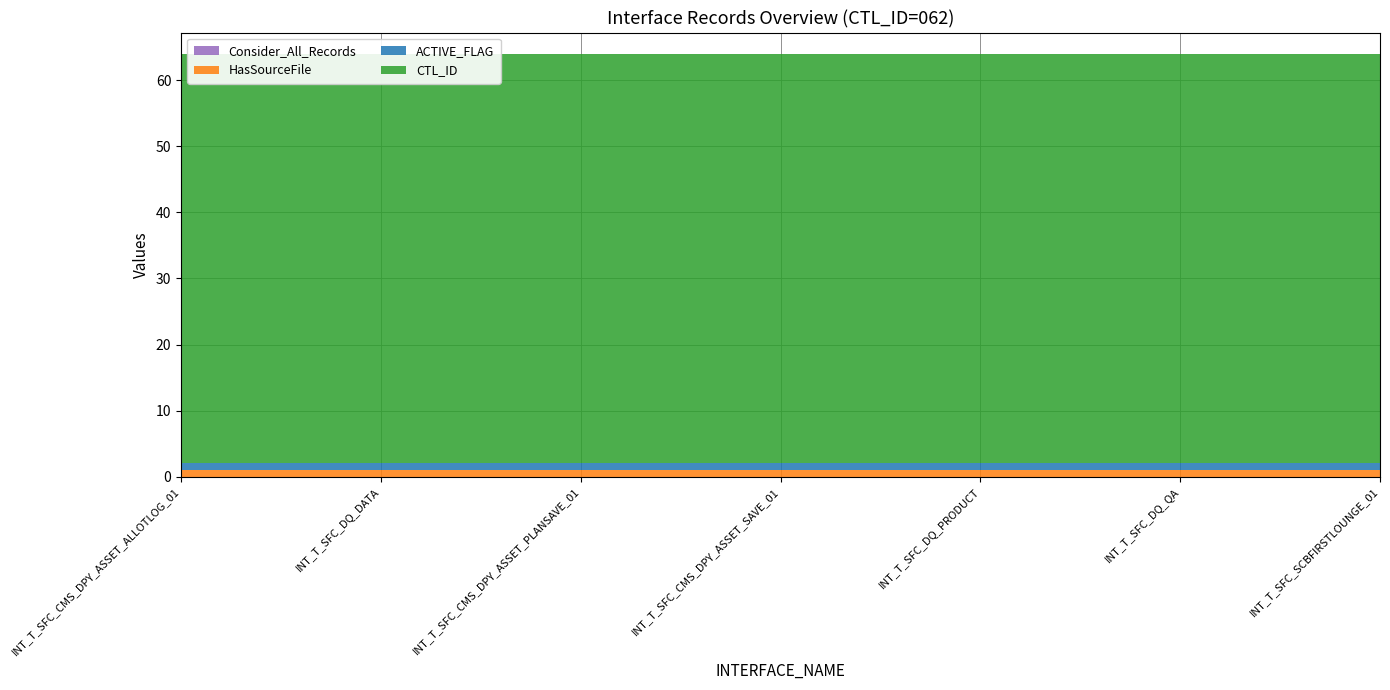

Reading left to right, what are all the values shown in this chart?

Consider_All_Records: INT_T_SFC_CMS_DPY_ASSET_ALLOTLOG_01=0	INT_T_SFC_DQ_DATA=0	INT_T_SFC_CMS_DPY_ASSET_PLANSAVE_01=0	INT_T_SFC_CMS_DPY_ASSET_SAVE_01=0	INT_T_SFC_DQ_PRODUCT=0	INT_T_SFC_DQ_QA=0	INT_T_SFC_SCBFIRSTLOUNGE_01=0
HasSourceFile: INT_T_SFC_CMS_DPY_ASSET_ALLOTLOG_01=1	INT_T_SFC_DQ_DATA=1	INT_T_SFC_CMS_DPY_ASSET_PLANSAVE_01=1	INT_T_SFC_CMS_DPY_ASSET_SAVE_01=1	INT_T_SFC_DQ_PRODUCT=1	INT_T_SFC_DQ_QA=1	INT_T_SFC_SCBFIRSTLOUNGE_01=1
ACTIVE_FLAG: INT_T_SFC_CMS_DPY_ASSET_ALLOTLOG_01=1	INT_T_SFC_DQ_DATA=1	INT_T_SFC_CMS_DPY_ASSET_PLANSAVE_01=1	INT_T_SFC_CMS_DPY_ASSET_SAVE_01=1	INT_T_SFC_DQ_PRODUCT=1	INT_T_SFC_DQ_QA=1	INT_T_SFC_SCBFIRSTLOUNGE_01=1
CTL_ID: INT_T_SFC_CMS_DPY_ASSET_ALLOTLOG_01=62	INT_T_SFC_DQ_DATA=62	INT_T_SFC_CMS_DPY_ASSET_PLANSAVE_01=62	INT_T_SFC_CMS_DPY_ASSET_SAVE_01=62	INT_T_SFC_DQ_PRODUCT=62	INT_T_SFC_DQ_QA=62	INT_T_SFC_SCBFIRSTLOUNGE_01=62